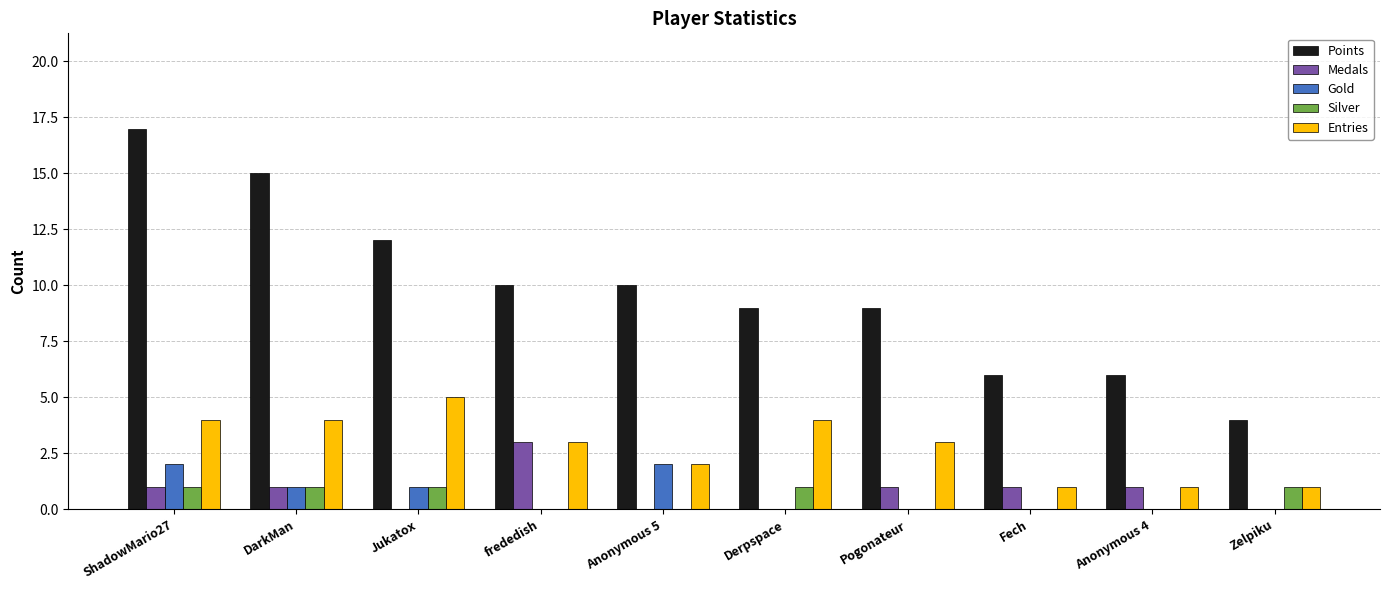

The value of Points at DarkMan is 27. True or false?

False